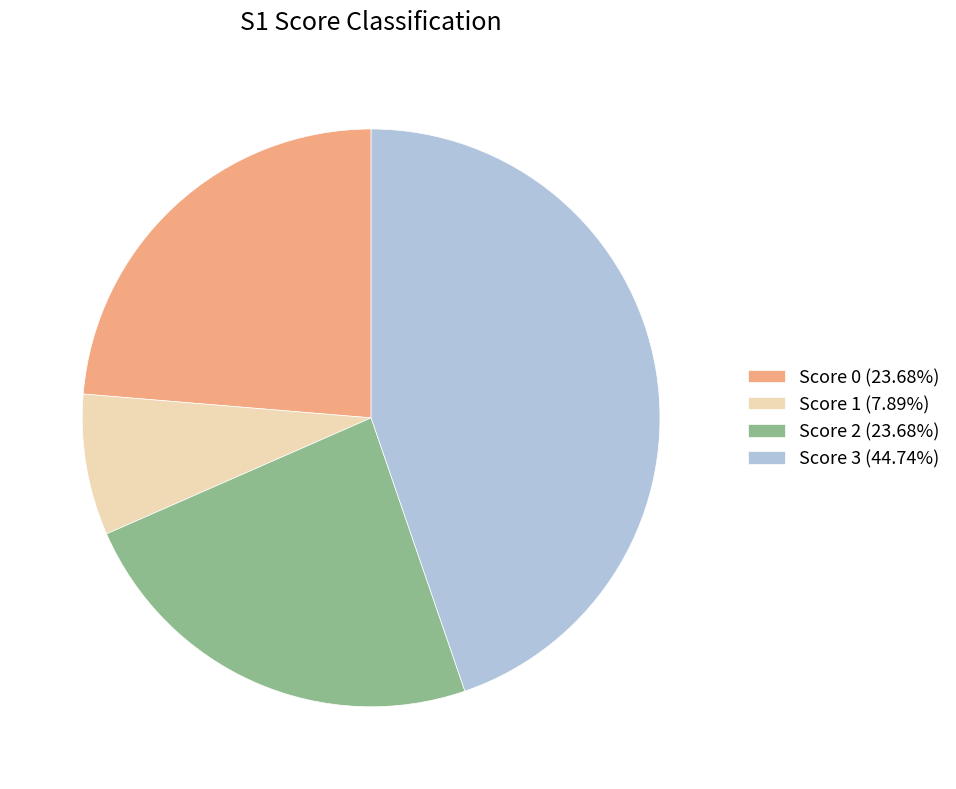

Is there a majority slice in this chart?

No